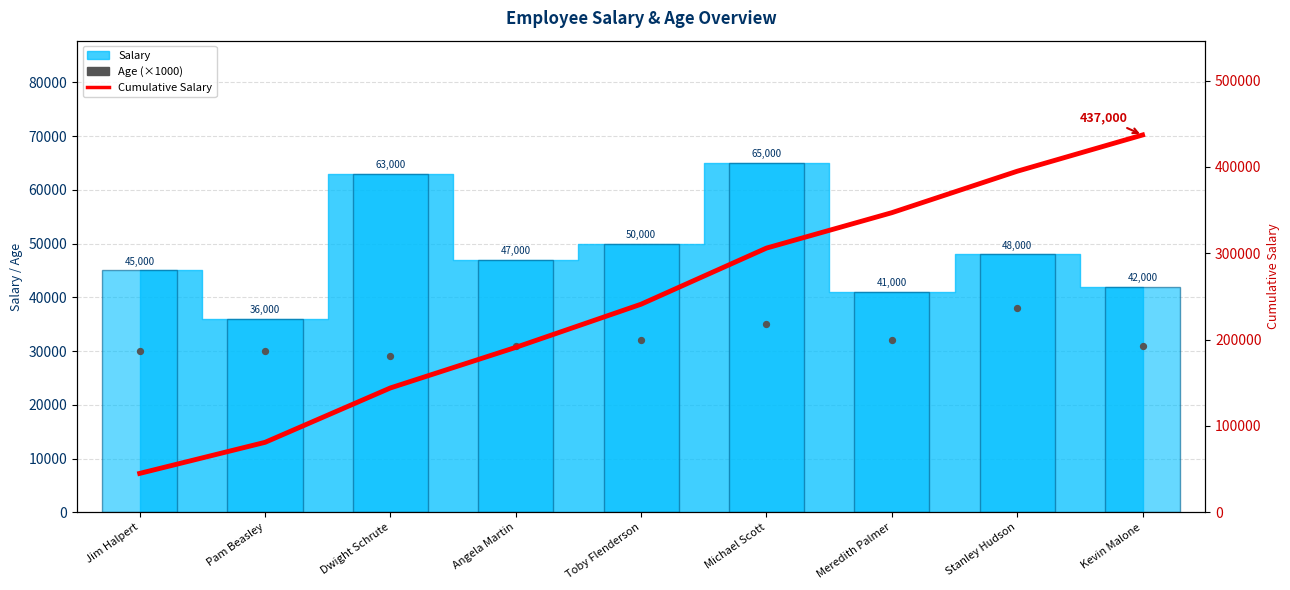

Which series has the widest spread of Y values?

Cumulative Salary